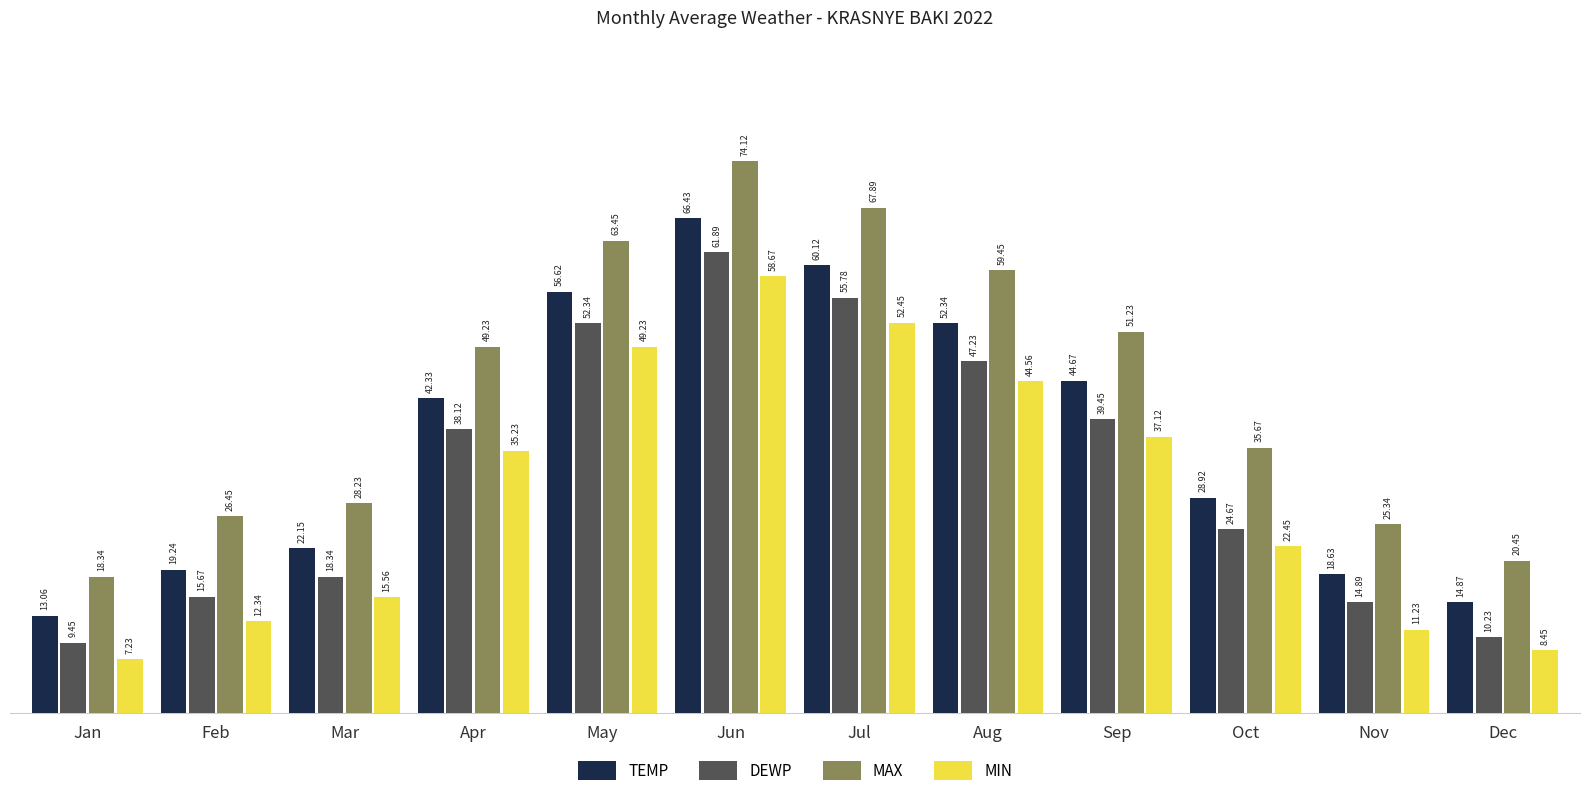

At how many categories does at least one series exceed 54?

4